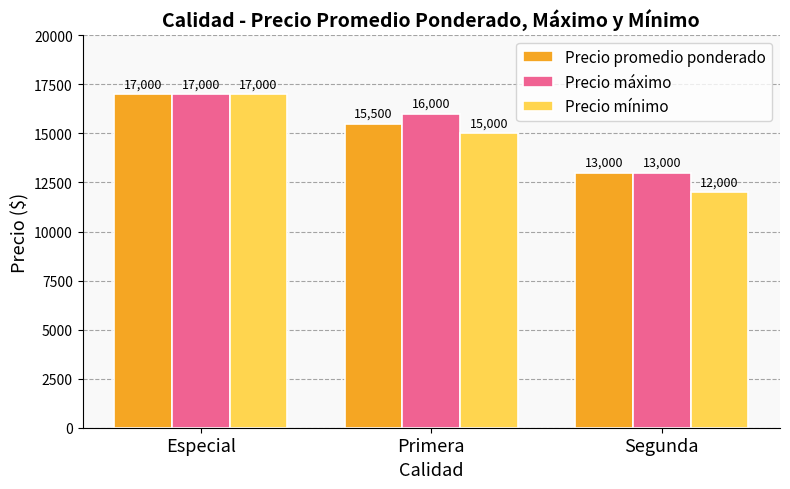

Which category has the highest value across all series?

Especial